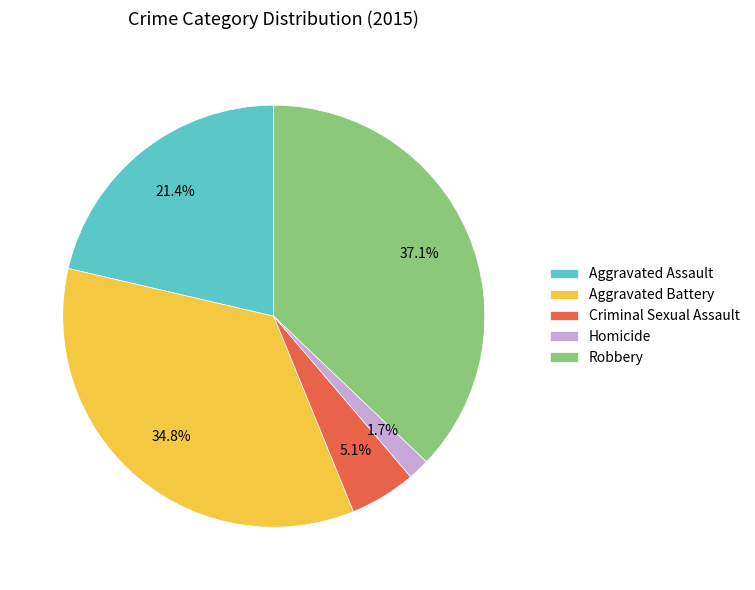

What percentage is NOT represented by Criminal Sexual Assault?

94.9%